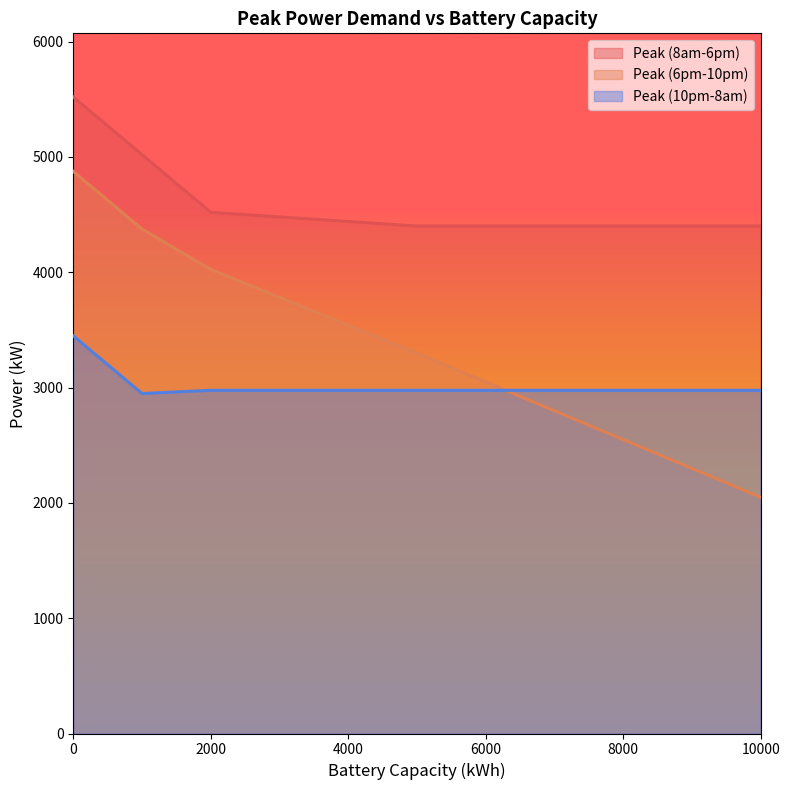

True or false: Peak (6pm-10pm) and Peak (8am-6pm) cross at least once.

False